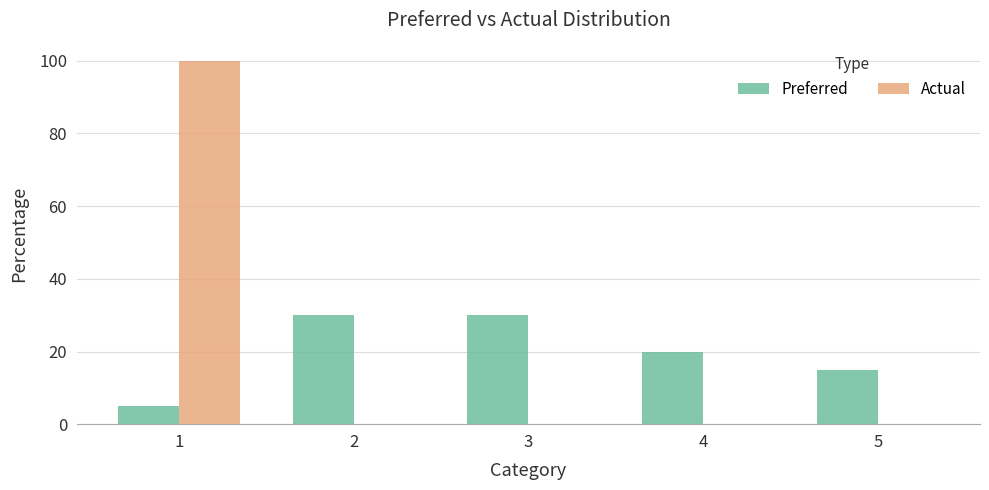

Is it true that Preferred equals 27 at 5?

False